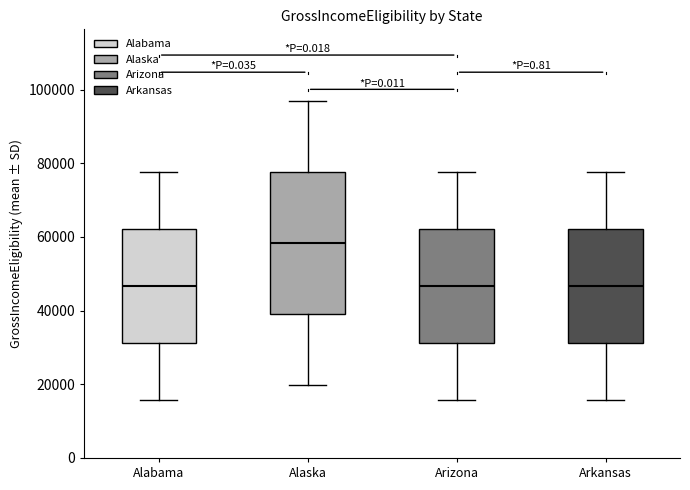

Reading left to right, transcribe this box plot: for each box, give where its median line is, the range the box spans, and where its two whiskers end, as read against the y-axis. The values are not printed on the chart, so give them approximately, as read against the axis.

Alabama: median 46000, box 32000 to 62000, whiskers 16000 to 78000
Alaska: median 58000, box 40000 to 78000, whiskers 20000 to 96000
Arizona: median 46000, box 32000 to 62000, whiskers 16000 to 78000
Arkansas: median 46000, box 32000 to 62000, whiskers 16000 to 78000